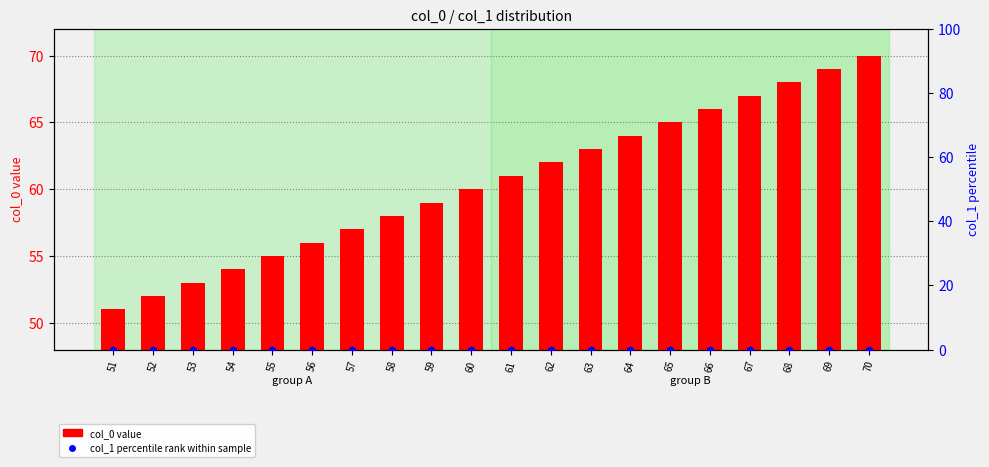

What are all the series names shown in the legend?

col_0 value, col_1 percentile rank within sample